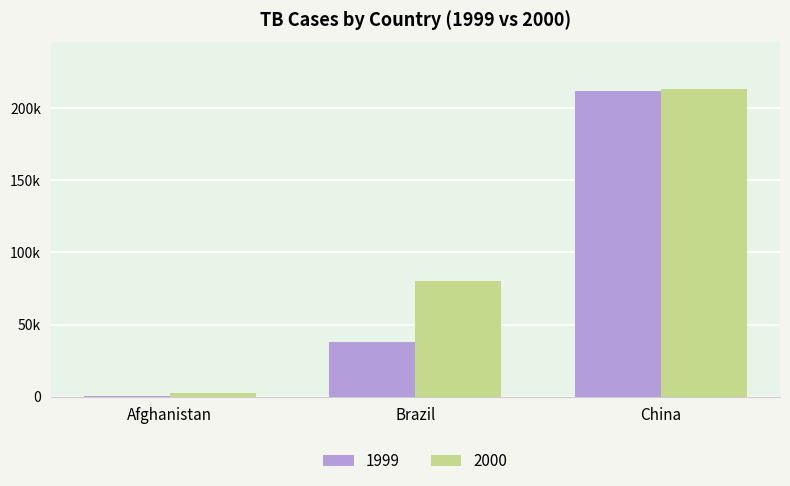

What is the difference between the highest and lowest values at Brazil?

42751